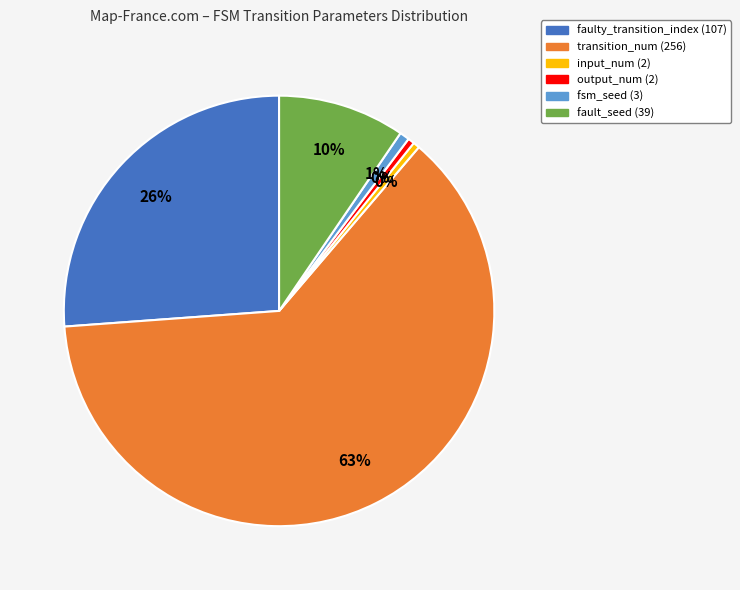

Which category has the biggest portion of the pie?

transition_num (256)